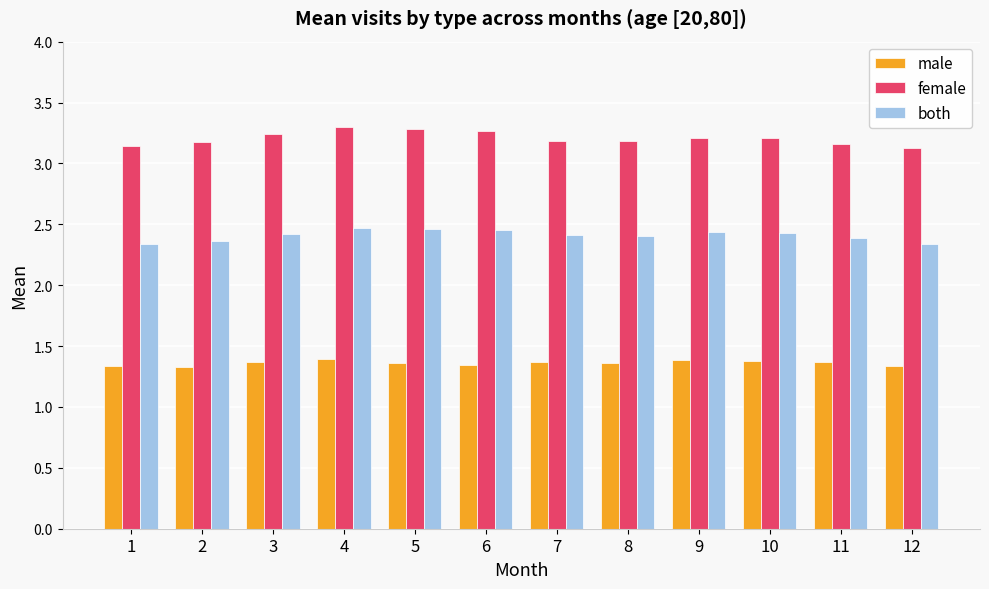

How many both values are between 2 and 3?

12